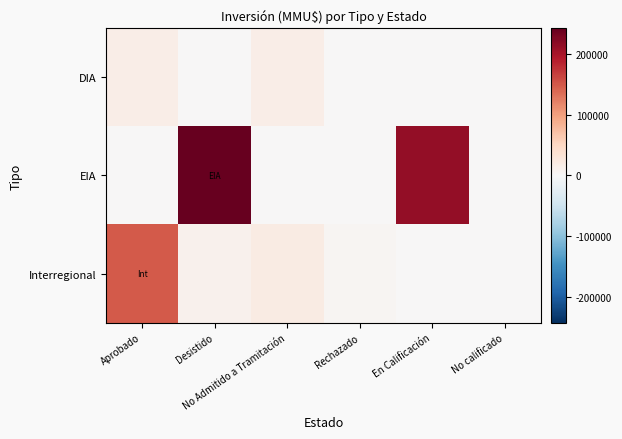

Reading left to right, extract all data points from this chart.

DIA: Aprobado=16030	Desistido=371	No Admitido a Tramitación=16274	Rechazado=0	En Calificación=0	No calificado=250
EIA: Aprobado=0	Desistido=242850	No Admitido a Tramitación=0	Rechazado=0	En Calificación=212500	No calificado=0
Interregional: Aprobado=149680	Desistido=10353	No Admitido a Tramitación=20566	Rechazado=4300	En Calificación=0	No calificado=0